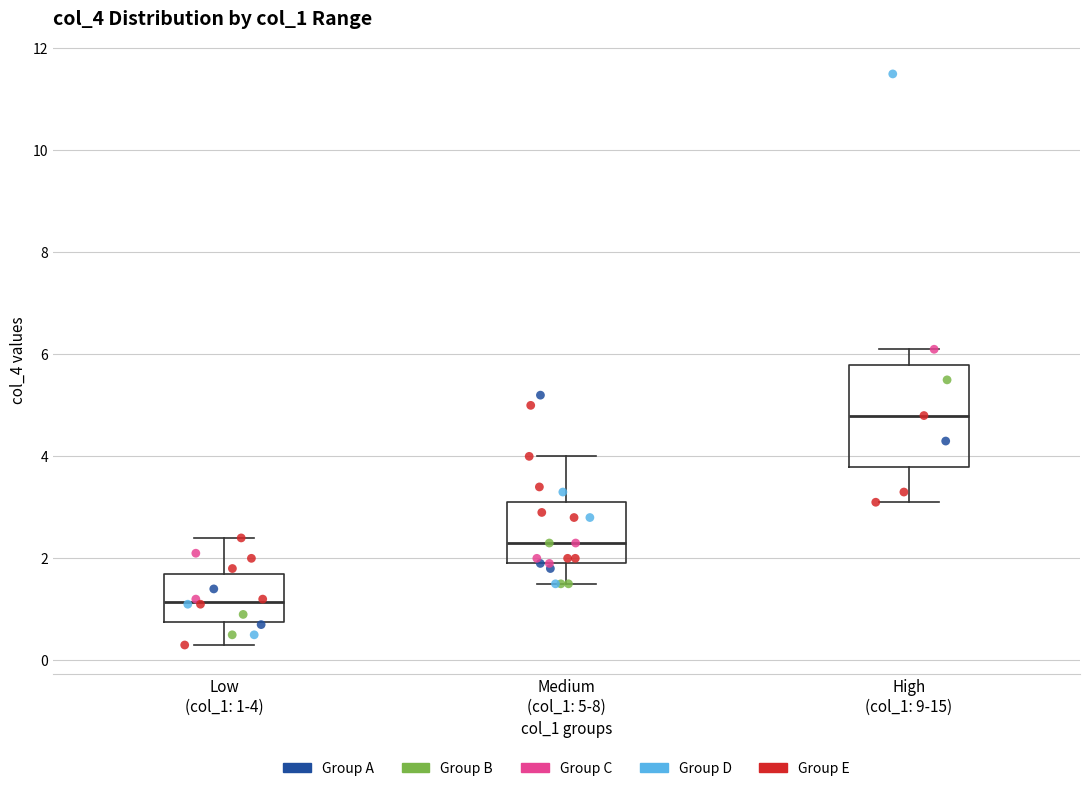

Reading left to right, transcribe this box plot: for each box, give where its median line is, the range the box spans, and where its two whiskers end, as read against the y-axis. The values are not printed on the chart, so give them approximately, as read against the axis.

Low (col_1: 1-4): median 1.2, box 0.8 to 1.8, whiskers 0.4 to 2.4
Medium (col_1: 5-8): median 2.4, box 2.0 to 3.2, whiskers 1.6 to 4.0
High (col_1: 9-15): median 4.8, box 3.8 to 5.8, whiskers 3.2 to 6.2